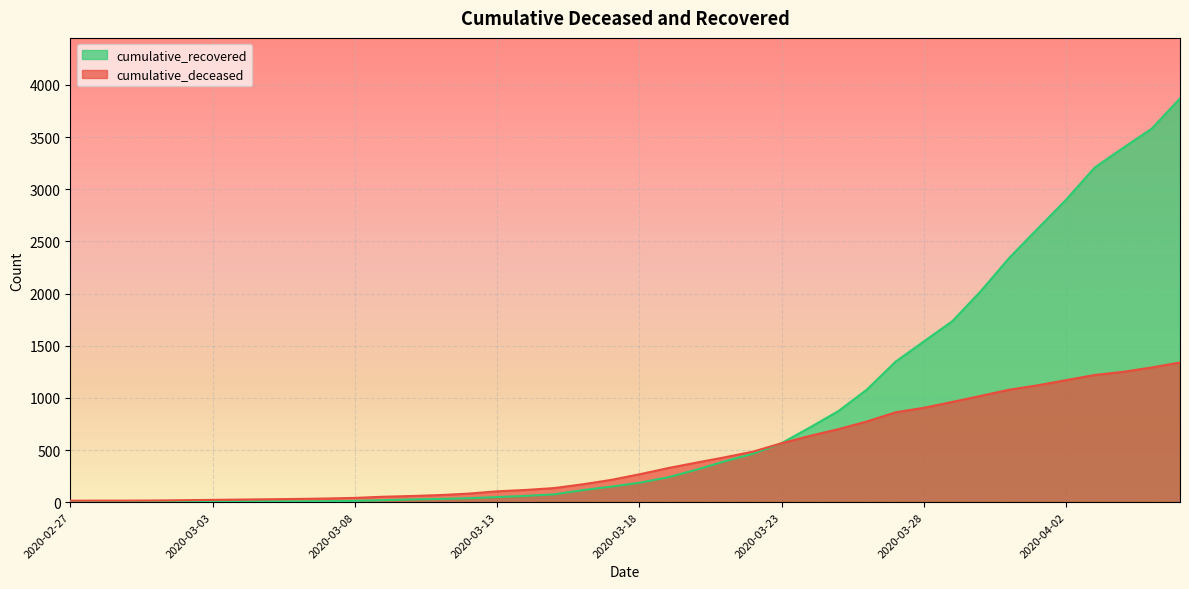

What is the difference between the maximum and minimum values in the cumulative_recovered series?

3868